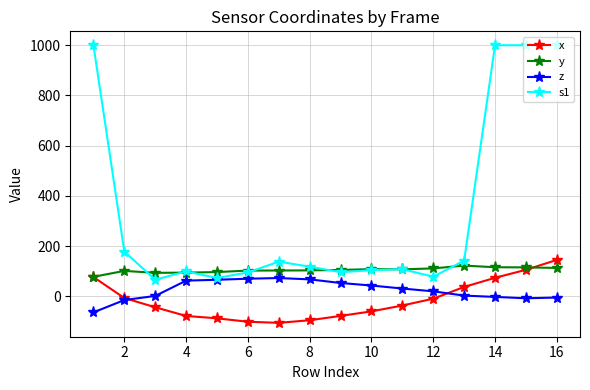

What is the sum of all x values?

-265.2